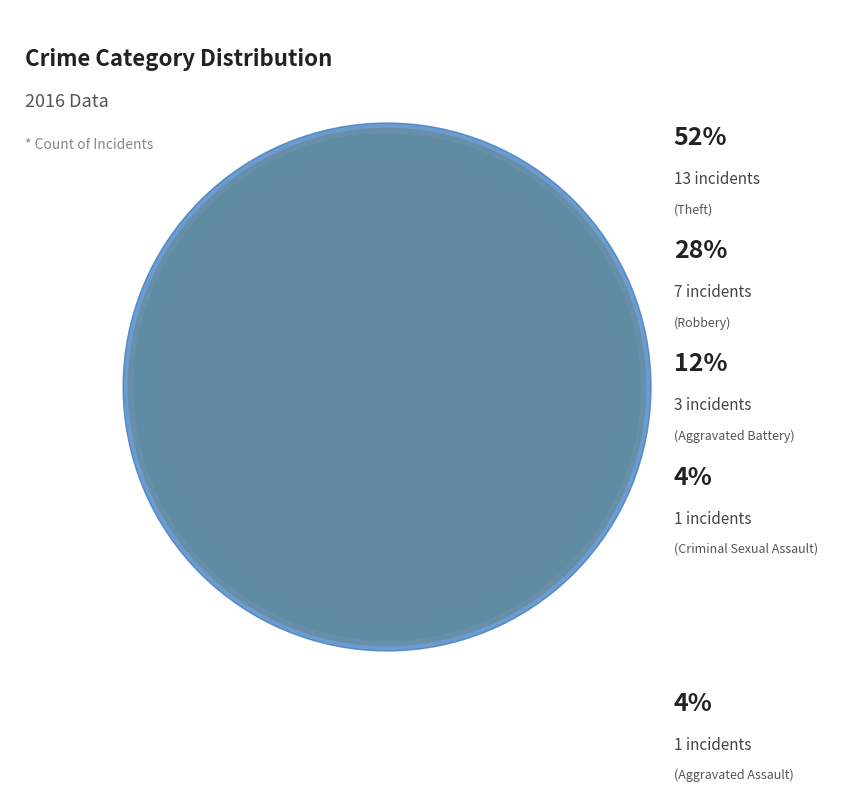

To the nearest percent, what is the difference between the largest and smallest slice percentages?

48%